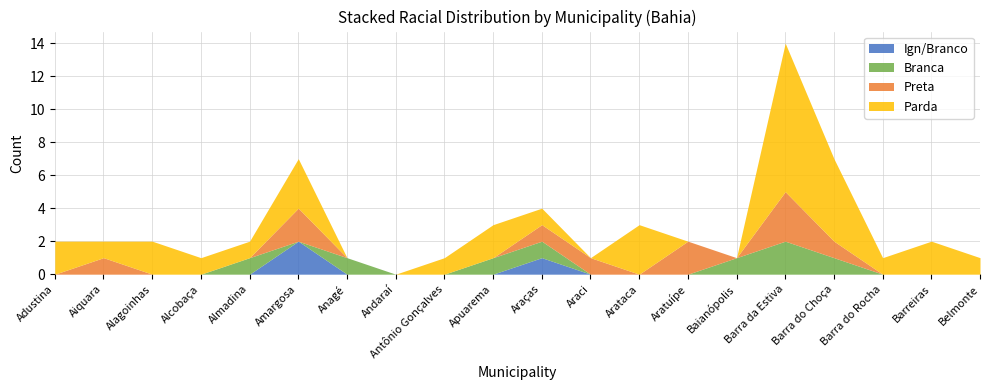

How many interior local valleys does the Parda series have?

3